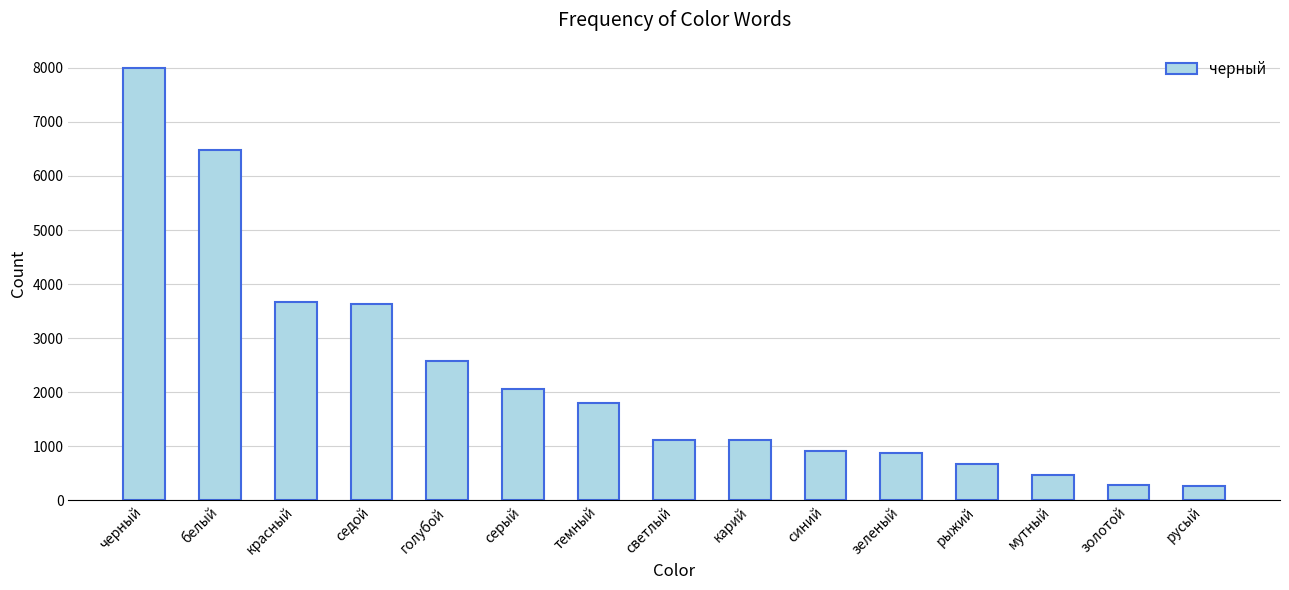

What is the value of the 8th bar from the left?

1123